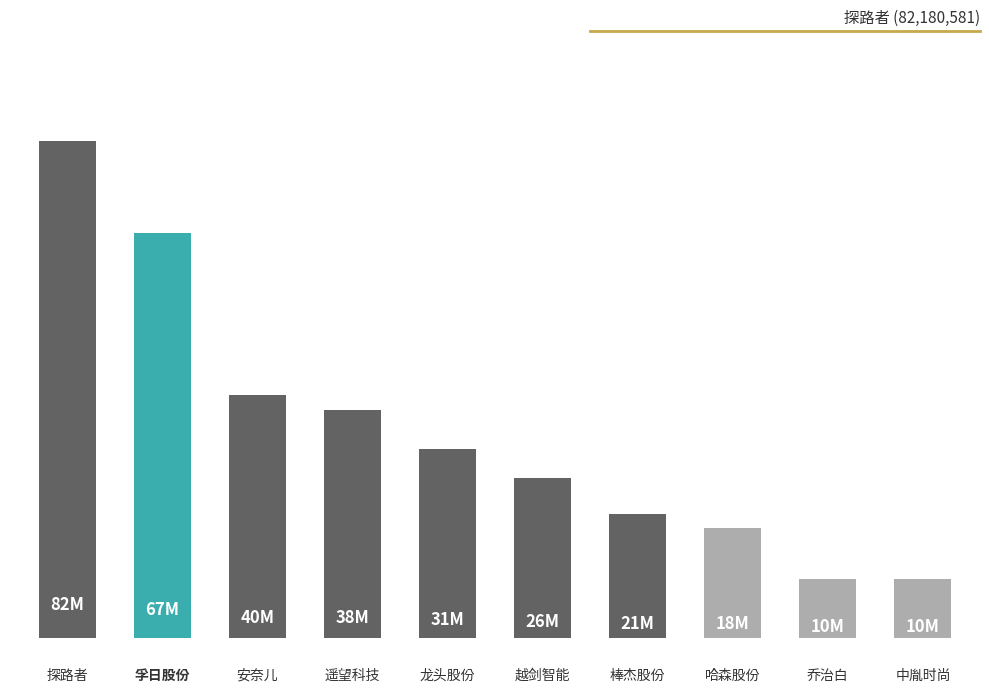

Does the chart contain any negative values?

No